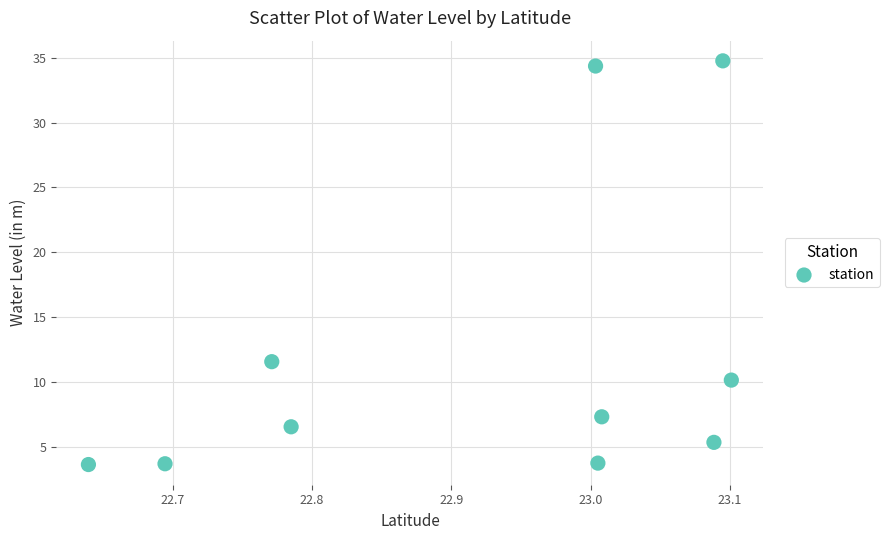

What is the average Y value?

12.1